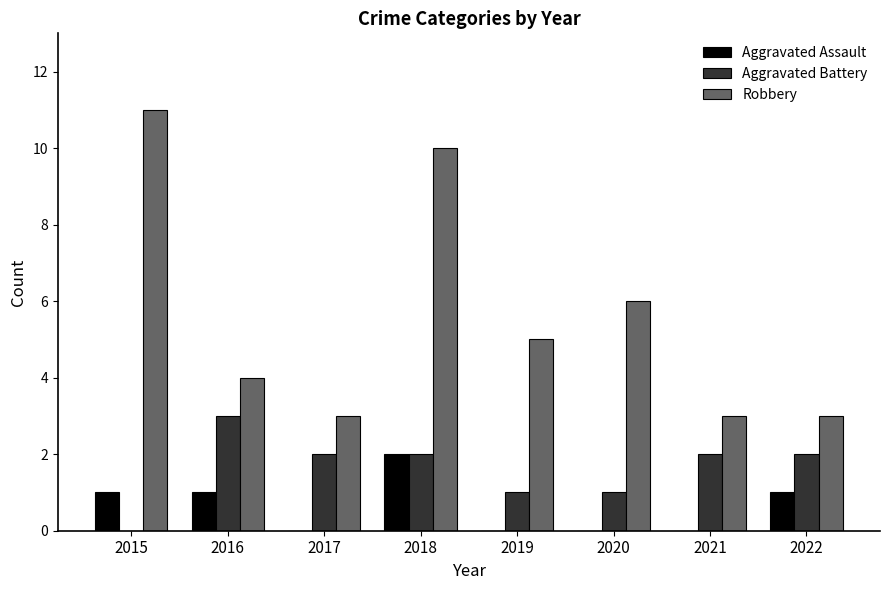

What is the sum of all Aggravated Battery values?

13